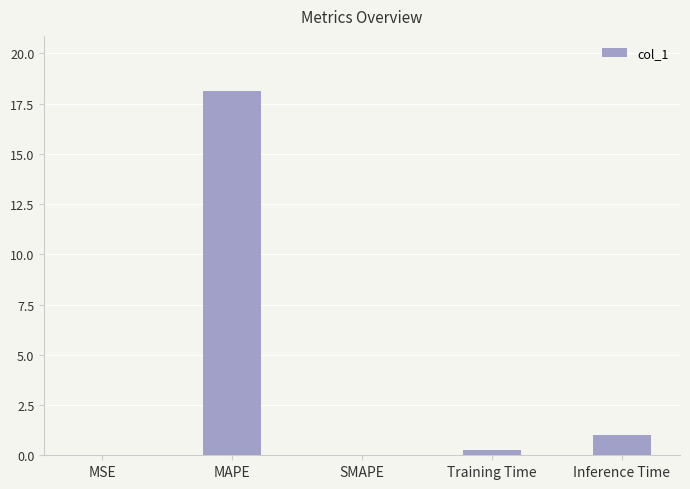

What is the change in value from MSE to MAPE?

+18.1